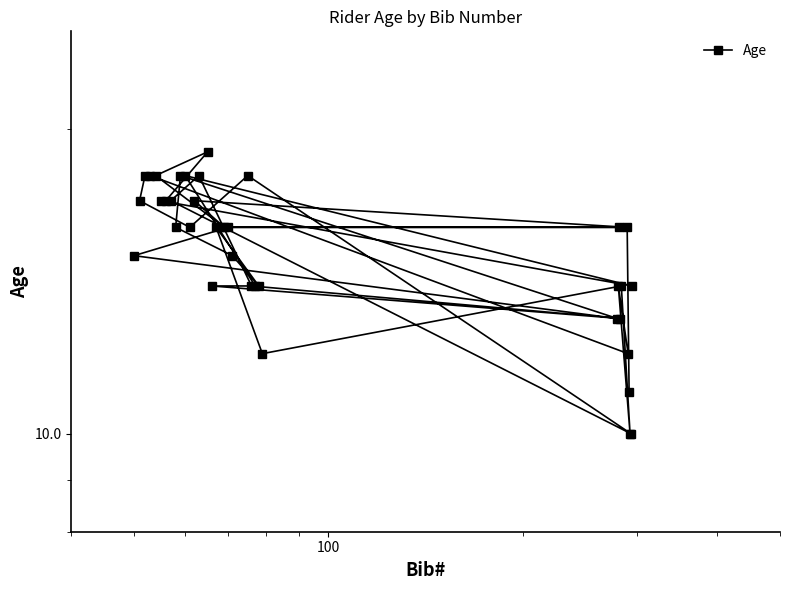

How many categories are shown in the chart?

37